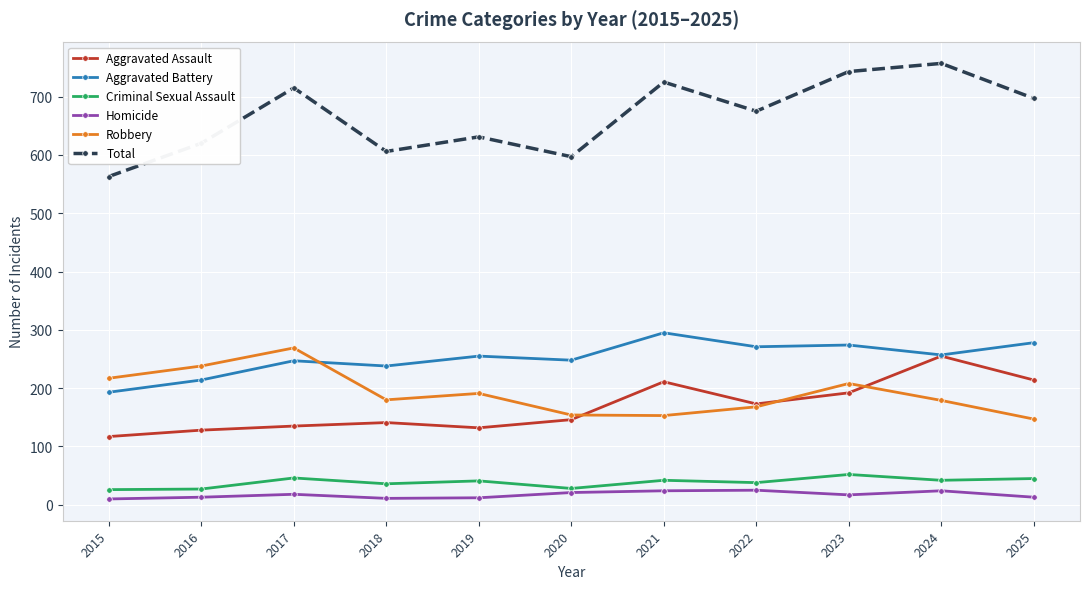

What is the value of the Aggravated Battery point at the 4th from the left?

238